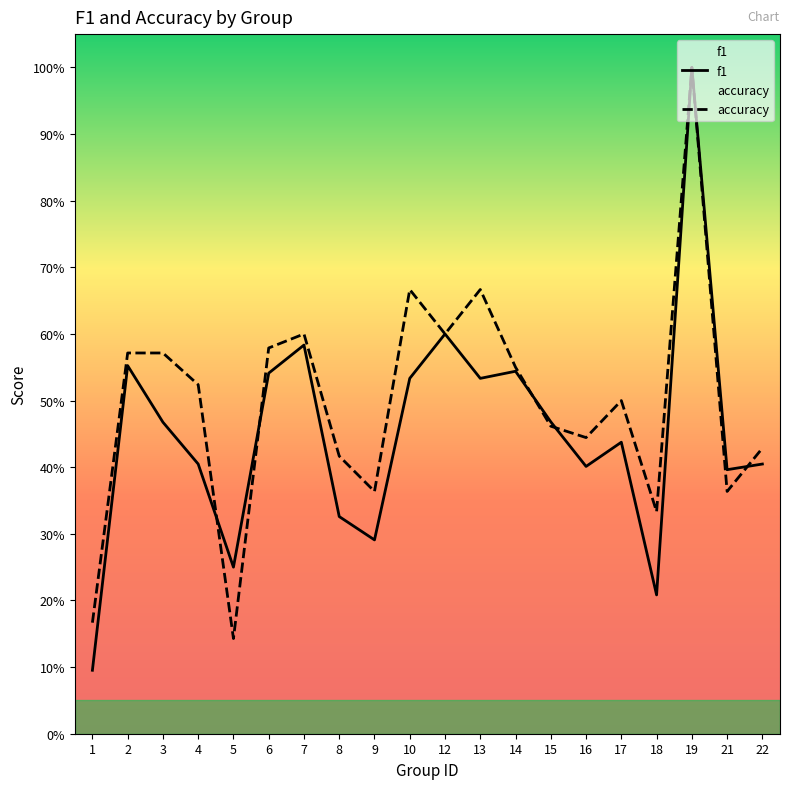

How many data points does each series have?

20